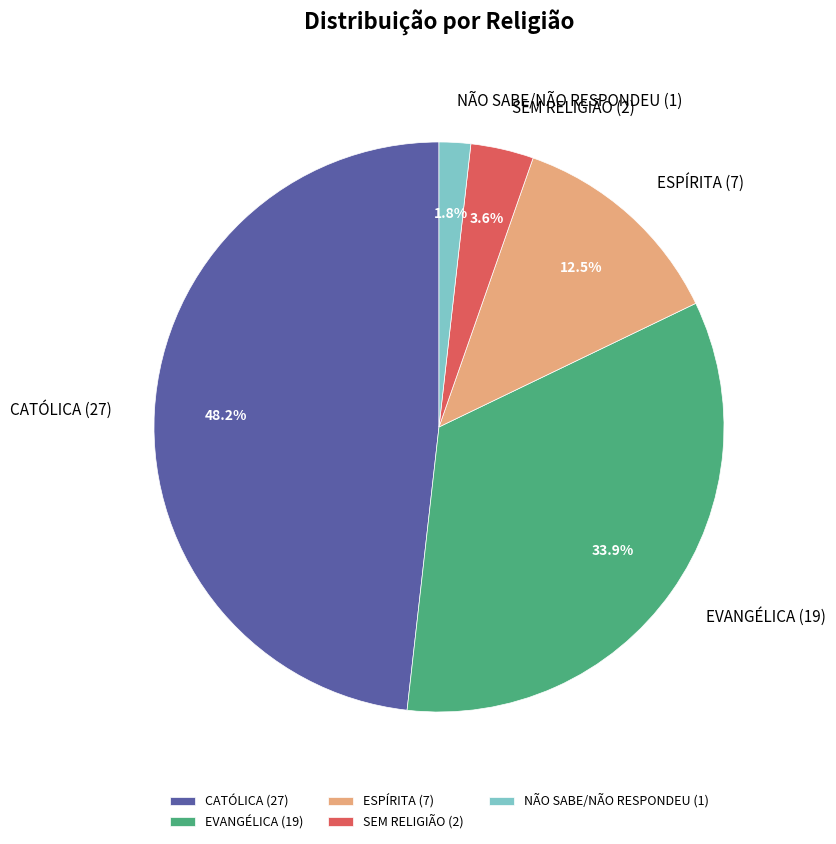

What is the largest slice in the pie chart?

CATÓLICA